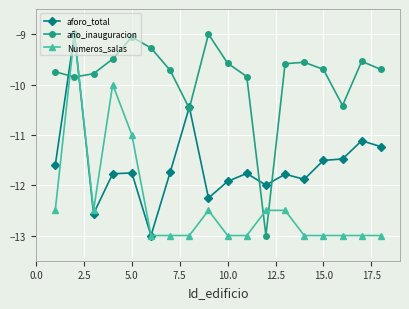

Which series has the largest total across all categories?

año_inauguracion